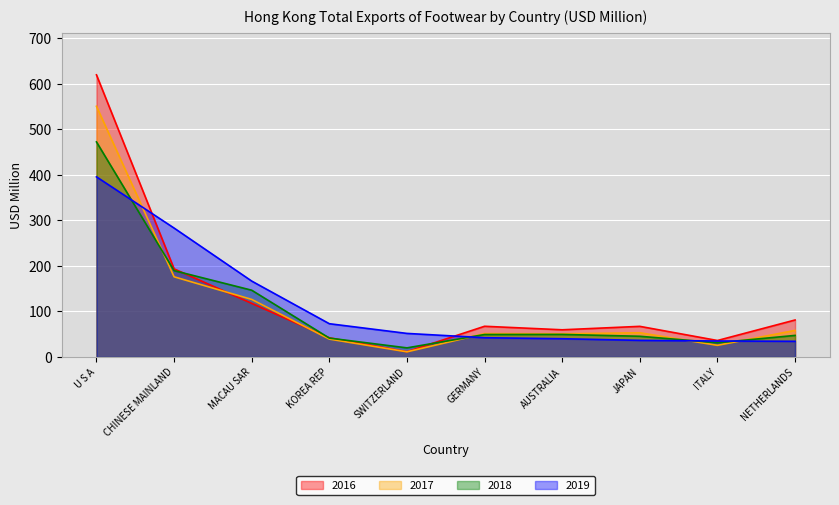

Reading left to right, what are all the values shown in this chart?

2016: 619.4	193.5	117.8	42.2	11.5	67.4	59.7	67.3	36.2	81.2
2017: 550.4	176.1	126.4	39.3	11.3	51.3	50.8	53.2	25.6	58.4
2018: 472.2	189.6	146.6	41.5	20.0	49.4	49.5	45.5	31.3	47.4
2019: 395.5	283.1	166.7	73.1	51.8	42.3	40.1	36.5	35.1	34.5